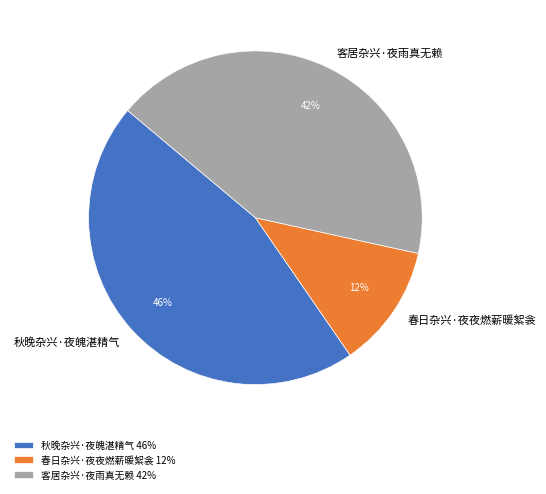

Is it true that 春日杂兴·夜夜燃薪暖絮衾 is 12% of the pie?

True